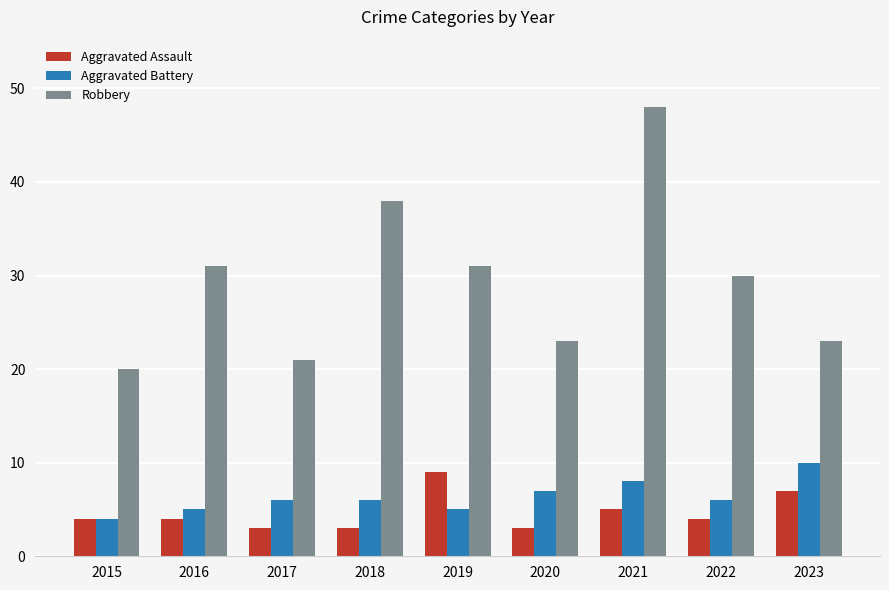

At 2018, list the series in order from largest to smallest.

Robbery, Aggravated Battery, Aggravated Assault